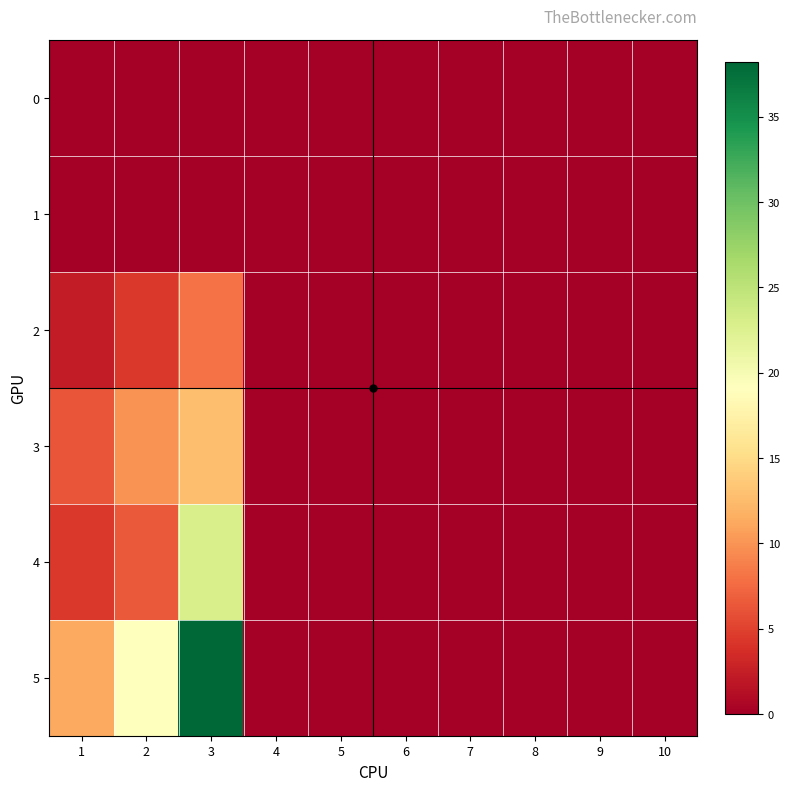

At which category is the sum across all series the highest?

3